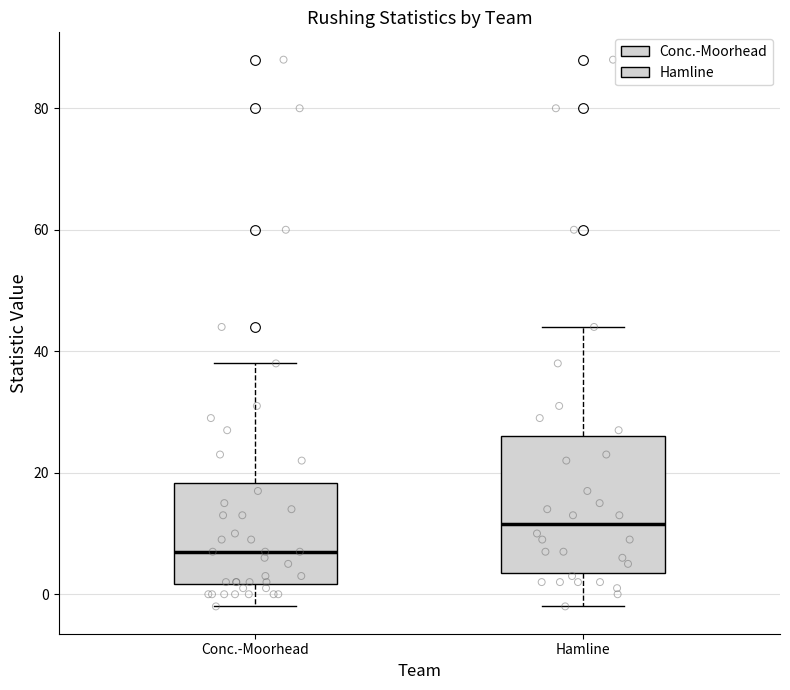

Where is the upper edge of the box for Conc.-Moorhead on the y-axis? The values are not printed on the chart, so give them approximately, as read against the axis.

18